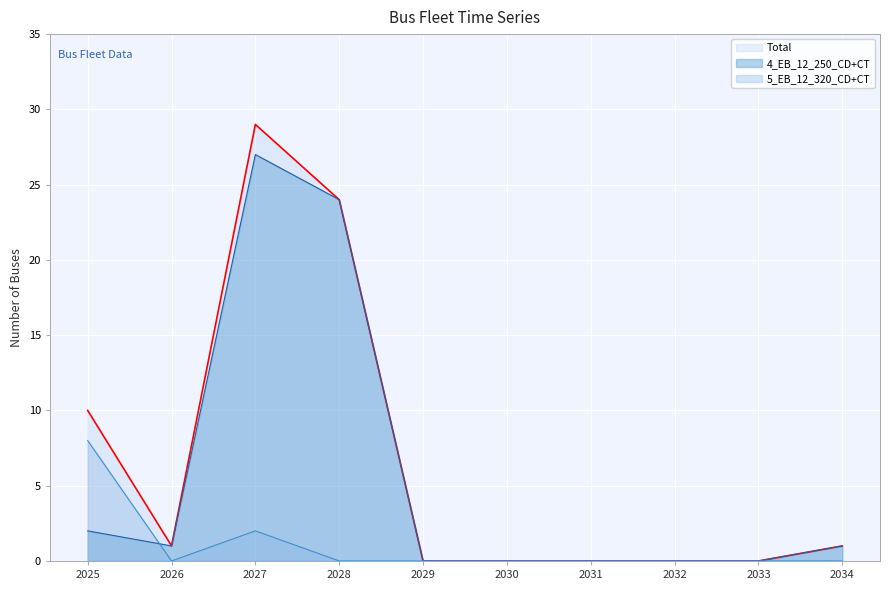

What is the difference between the 4_EB_12_250_CD+CT values at 2031 and 2027?

27